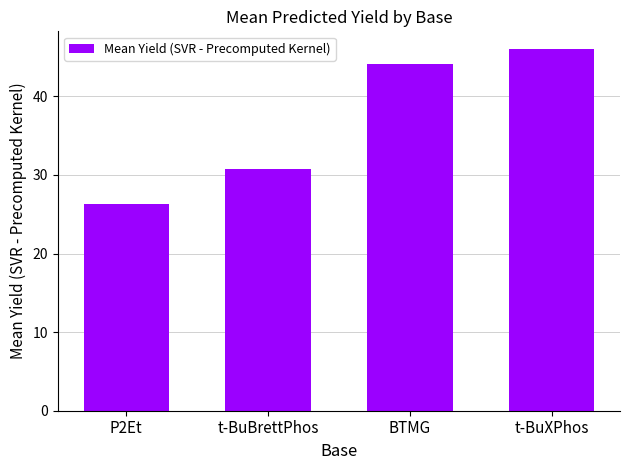

Where is the data nearest to the value 36?

t-BuBrettPhos